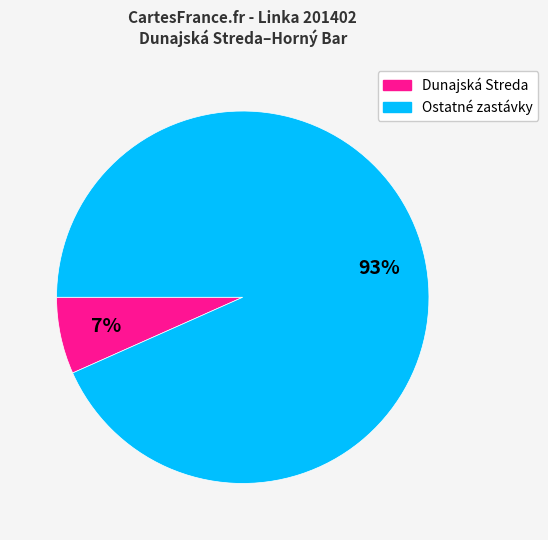

Is there any slice that represents more than half of the pie?

Yes